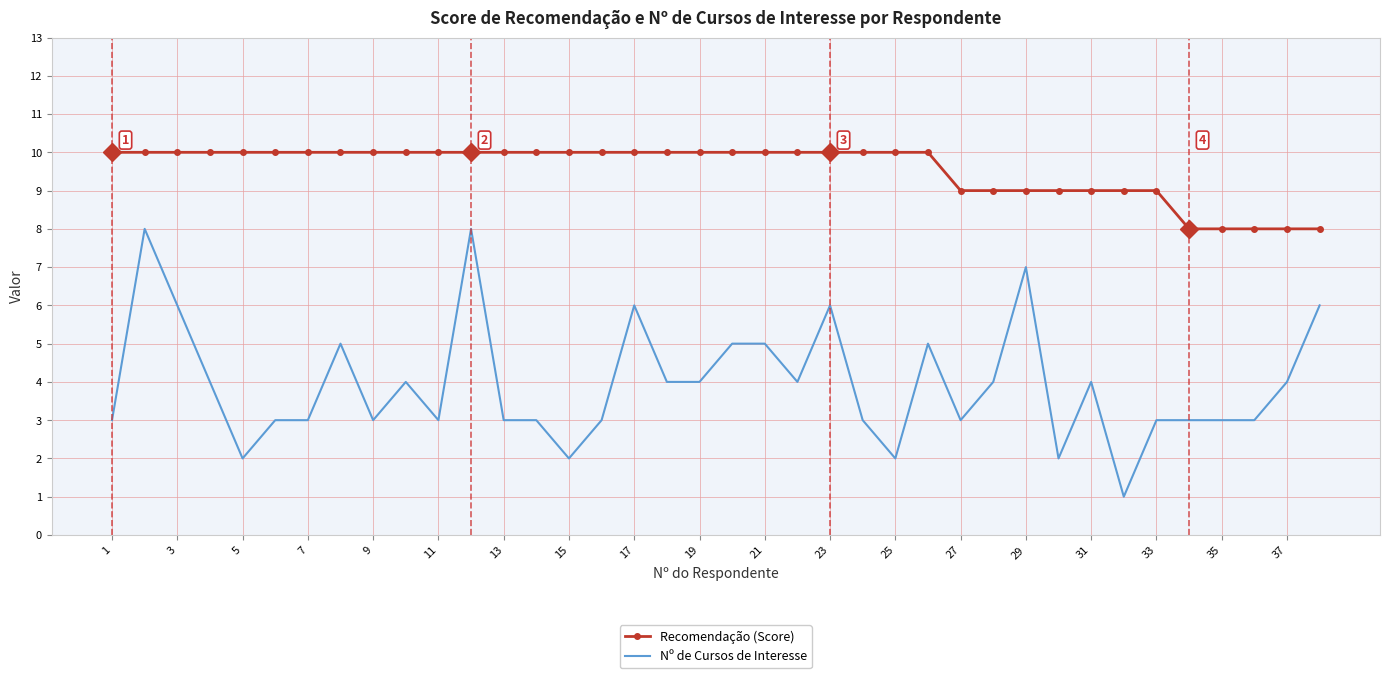

True or false: Nº de Cursos de Interesse and Recomendação (Score) cross at least once.

False